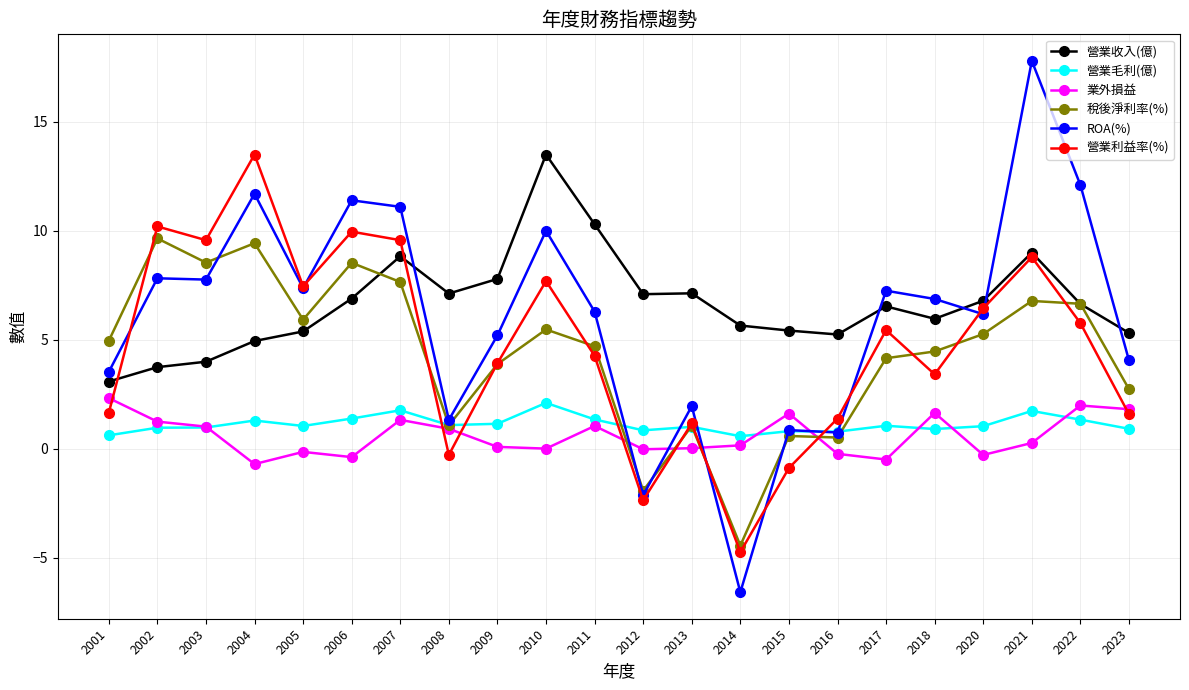

Does the chart display data point markers on the line(s)?

Yes